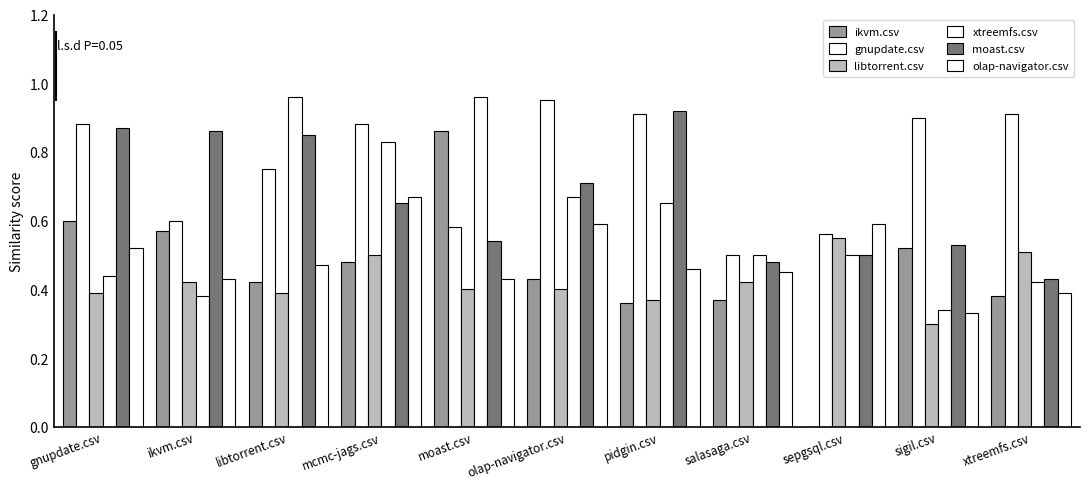

What is the difference between the highest and lowest values at olap-navigator.csv?

0.5